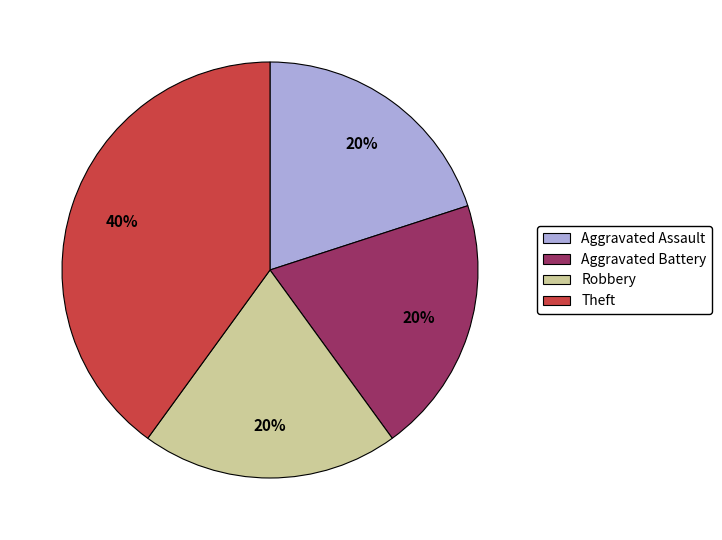

Between Theft and Aggravated Battery, which is larger?

Theft